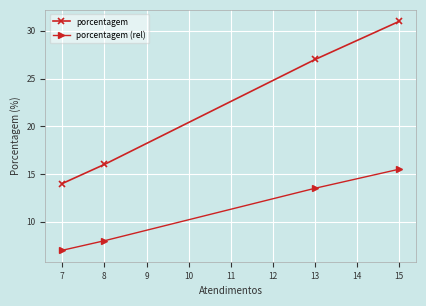

What is the value of the porcentagem point at the 2nd from the left?

16.0